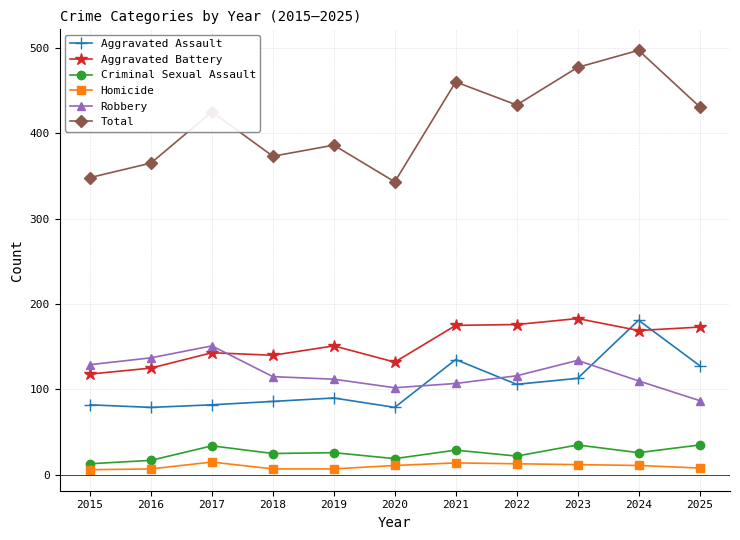

What is the difference between the maximum and minimum values in the Criminal Sexual Assault series?

22